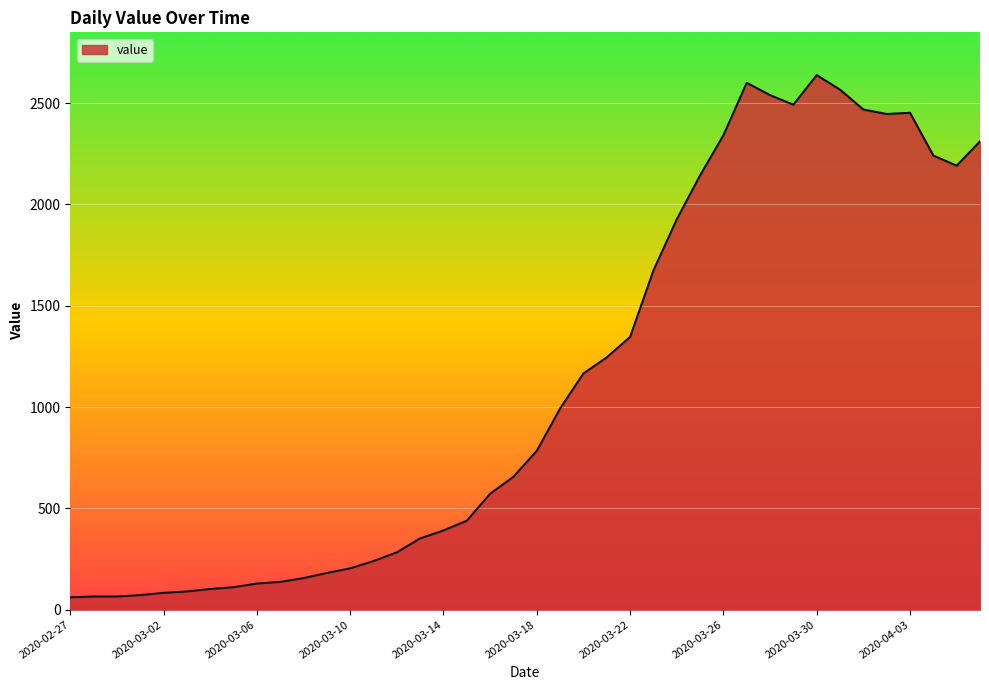

Does the chart have visible grid lines?

Yes